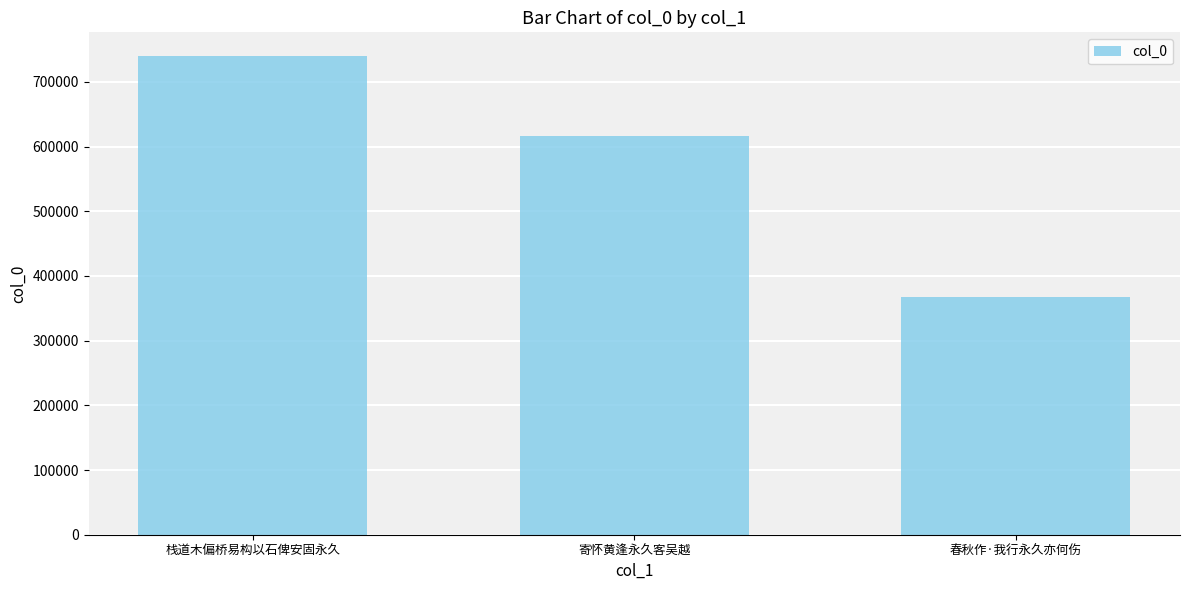

Count the number of categories in the chart.

3